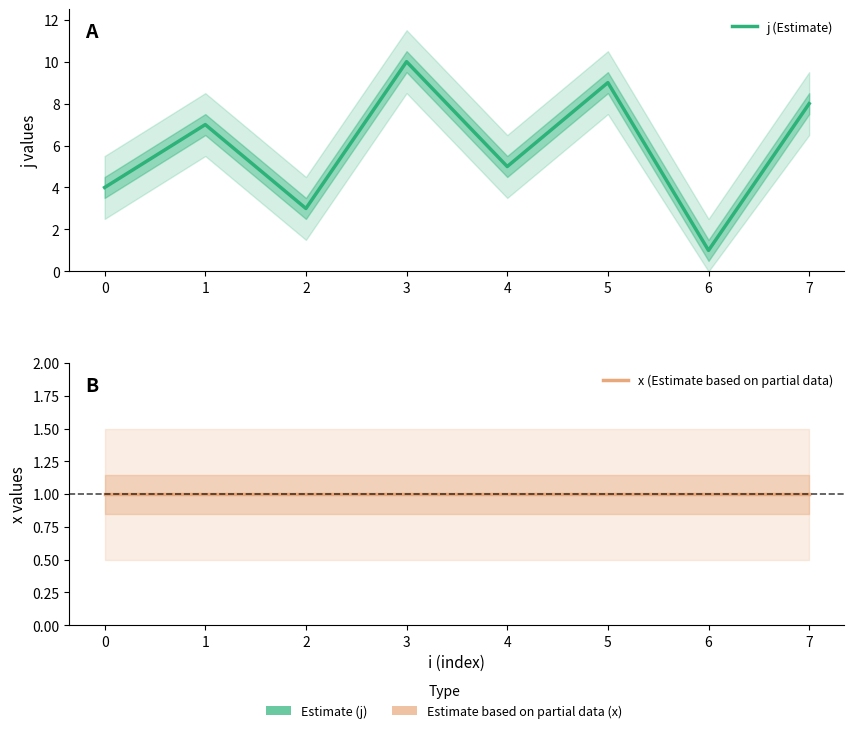

Reading left to right, what are all the values shown in this chart?

j (Estimate): 4	7	3	10	5	9	1	8
x (Estimate based on partial data): 1	1	1	1	1	1	1	1